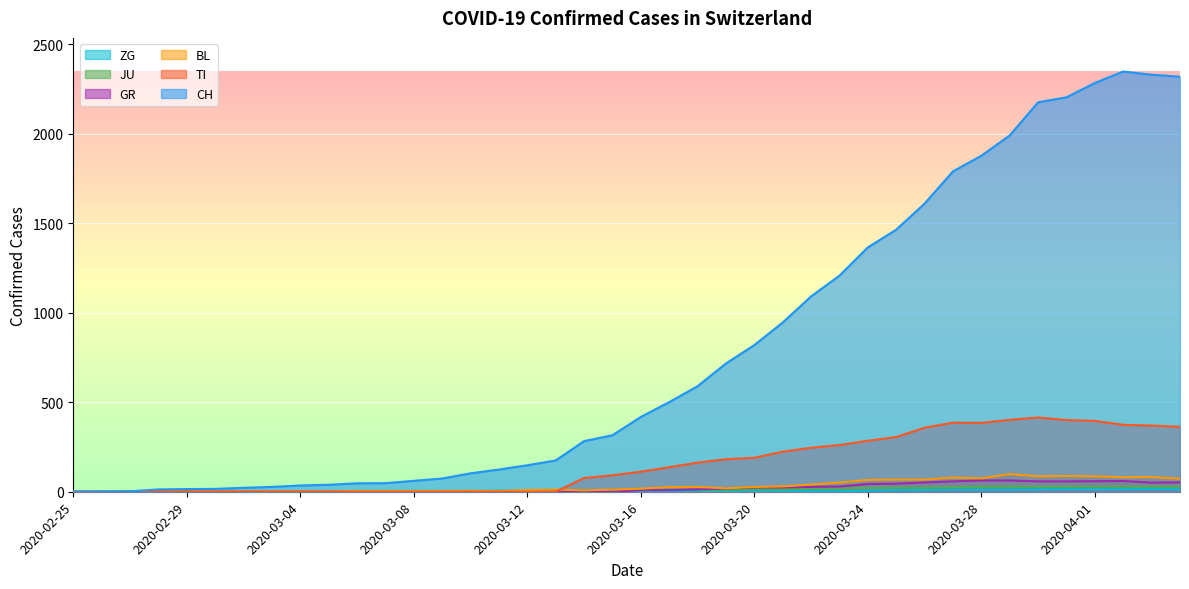

How many times do TI and BL cross each other?

1